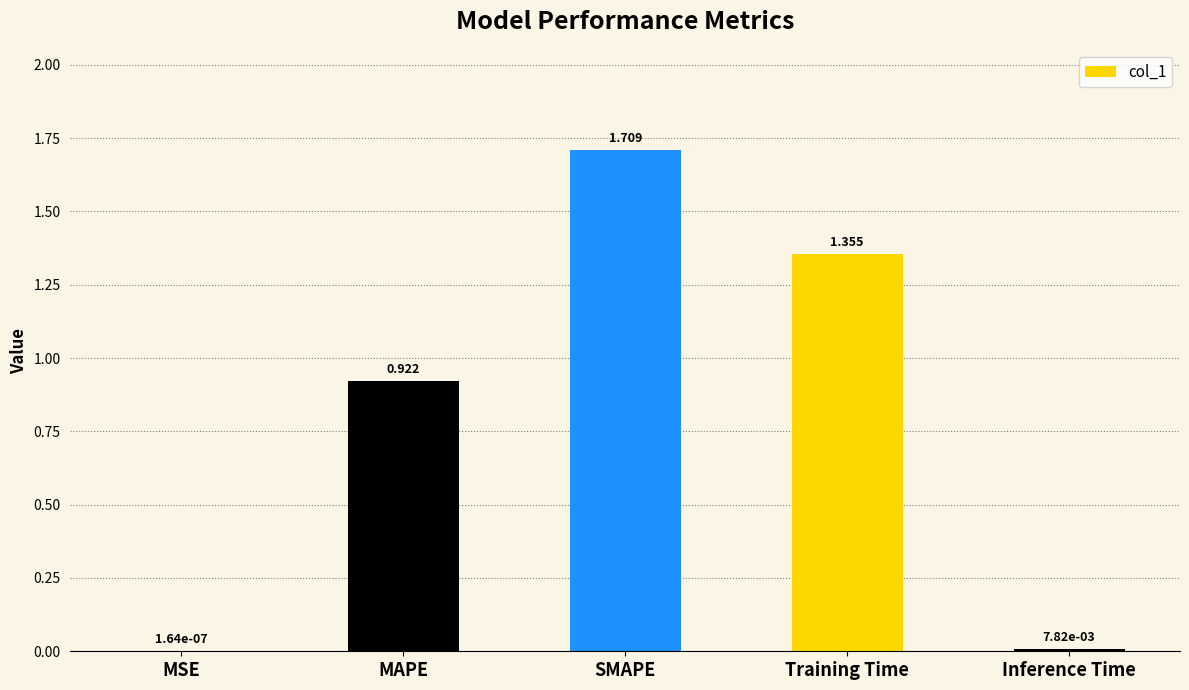

Which has a higher value, SMAPE or Inference Time?

SMAPE